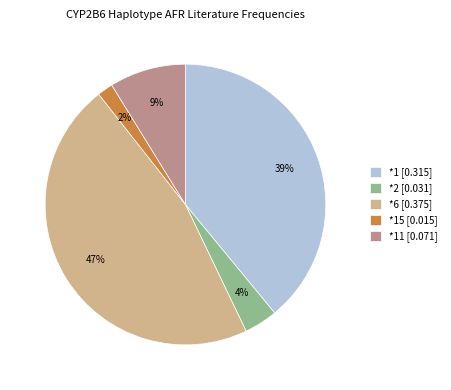

Count the number of slices in the pie.

5